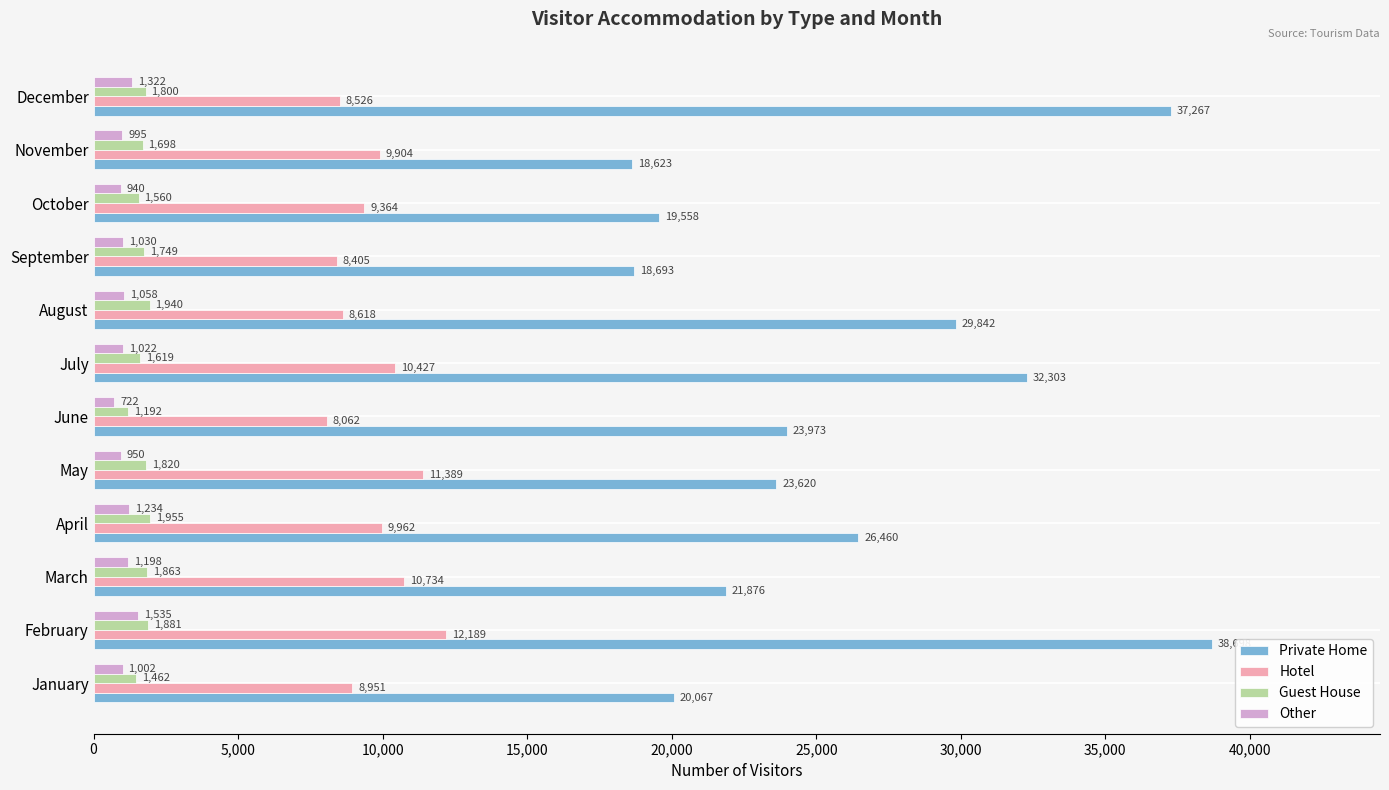

The Hotel series shows 8405 at September. True or false?

True